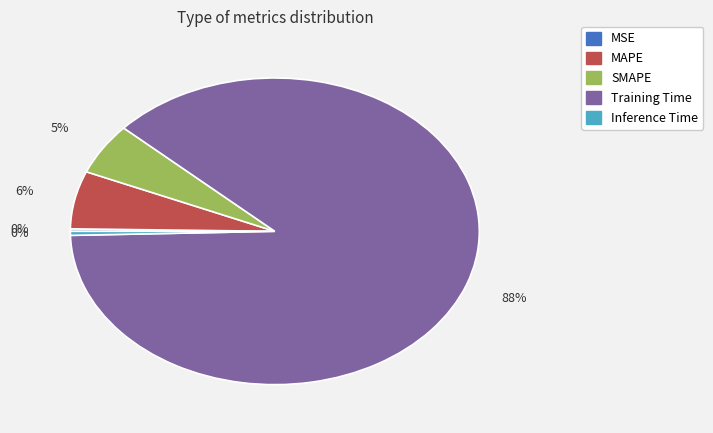

Is it true that MAPE is 1% of the pie?

False